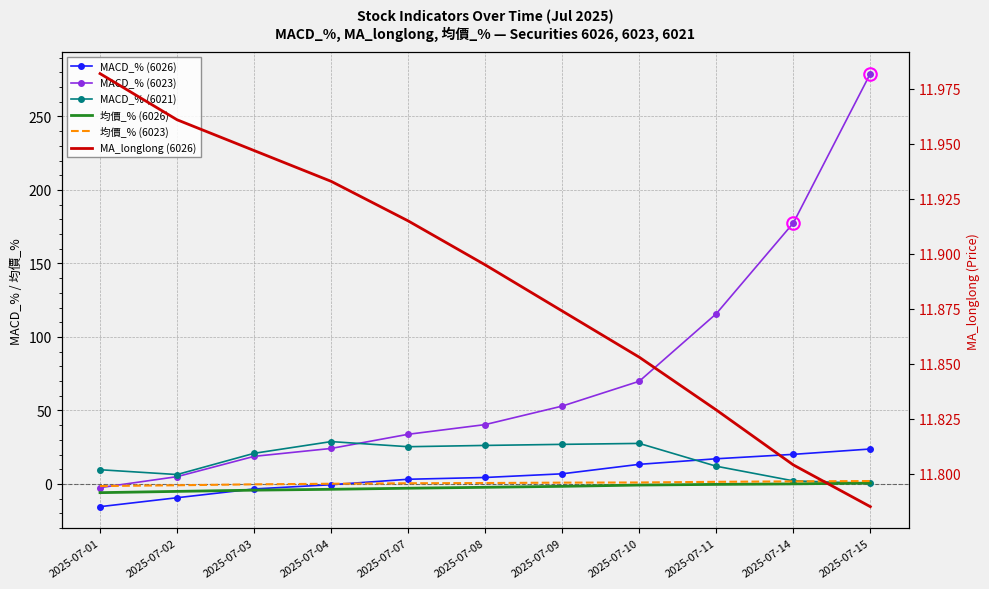

Is it true that MA_longlong (6026) equals 3.3 at 2025-07-14?

False